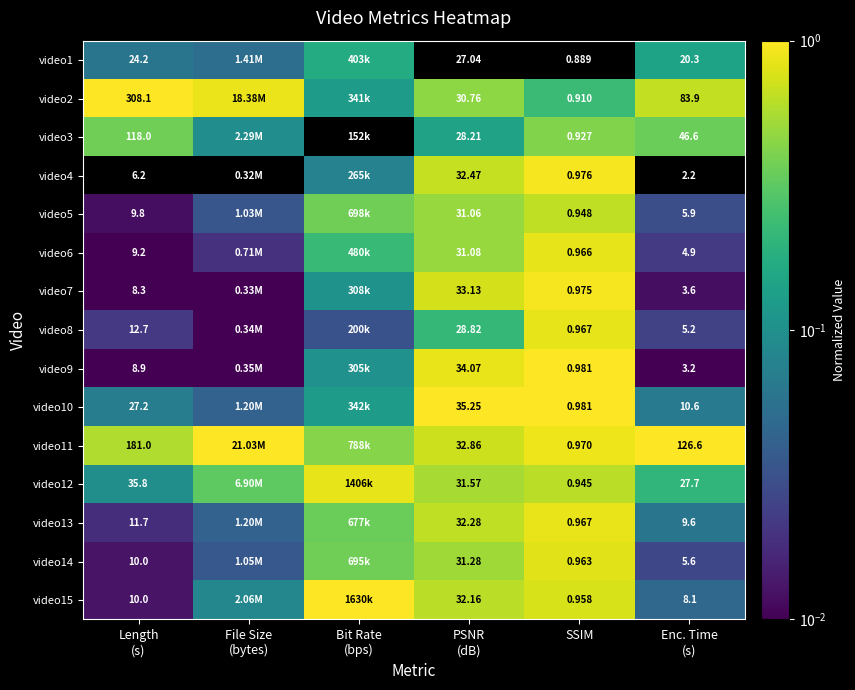

What is the maximum value shown in the chart?

1.0